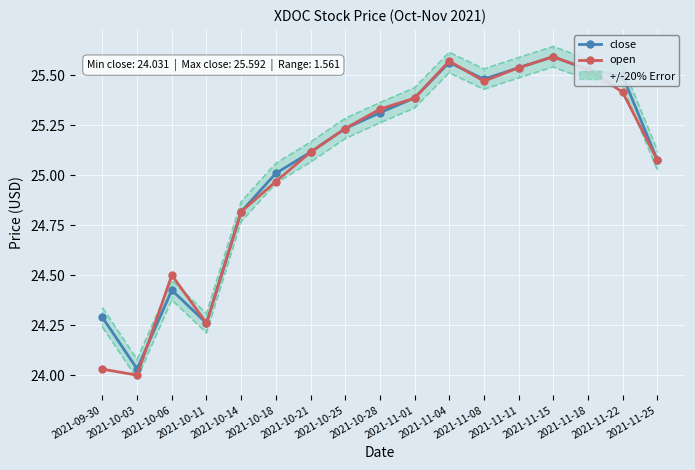

What are all the series names shown in the legend?

close, open